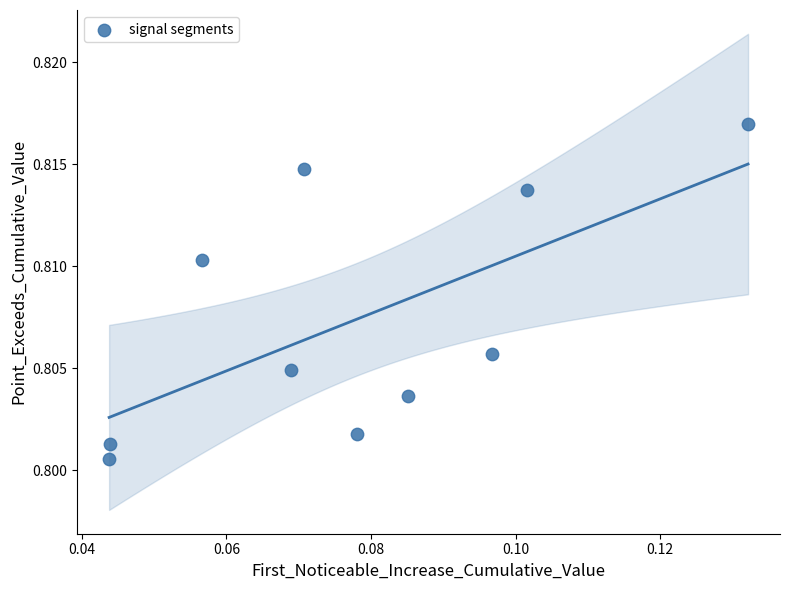

Count the number of points in this scatter plot.

10